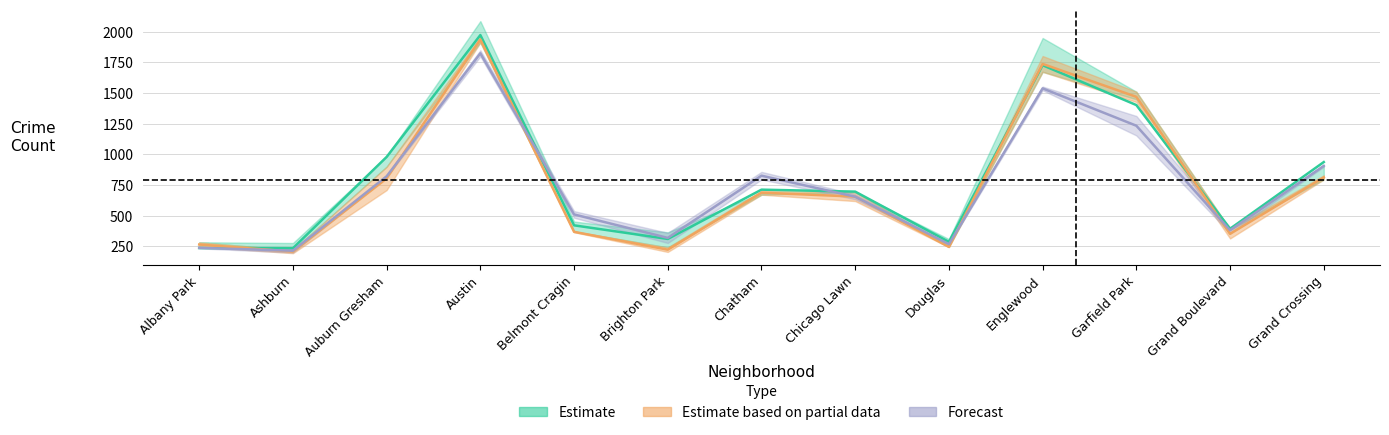

What is the label of the 4th point from the left?

Austin